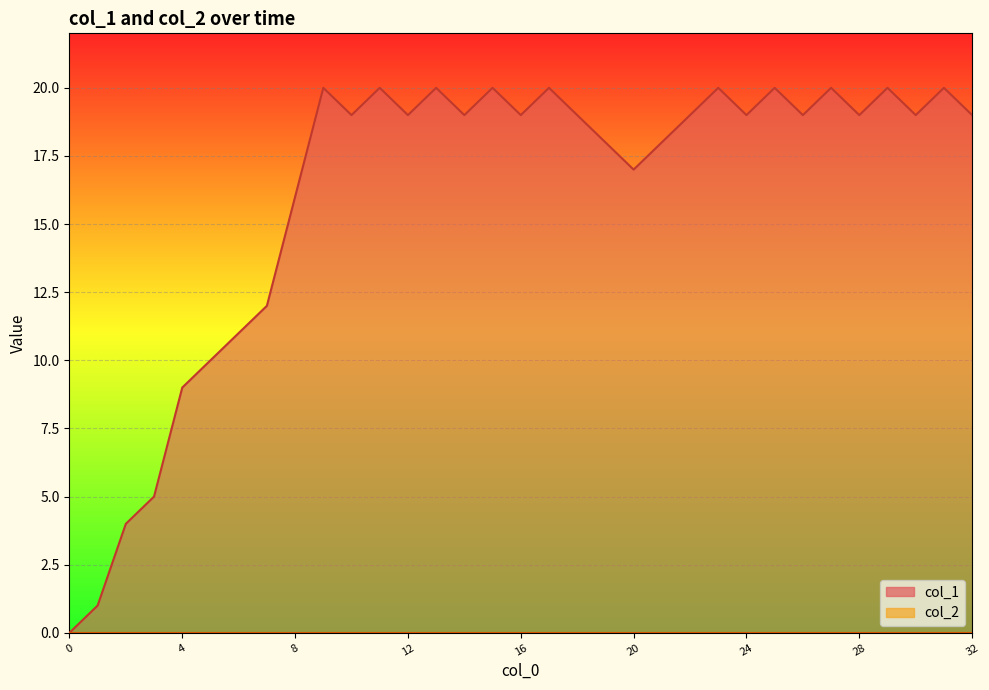

How many points are lower than both their immediate neighbors (excluding endpoints)?

9